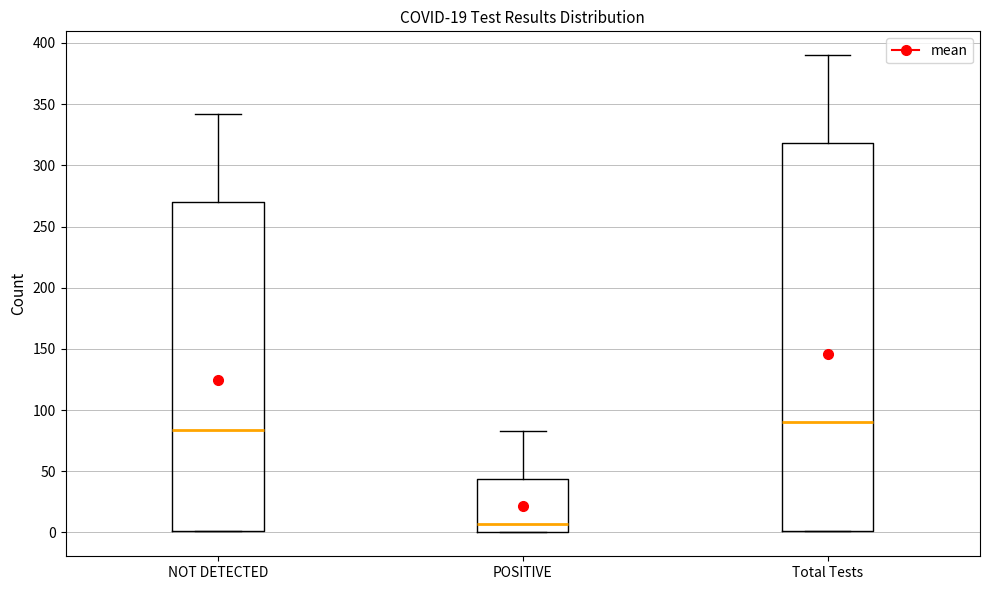

Which box has the lowest median line?

POSITIVE